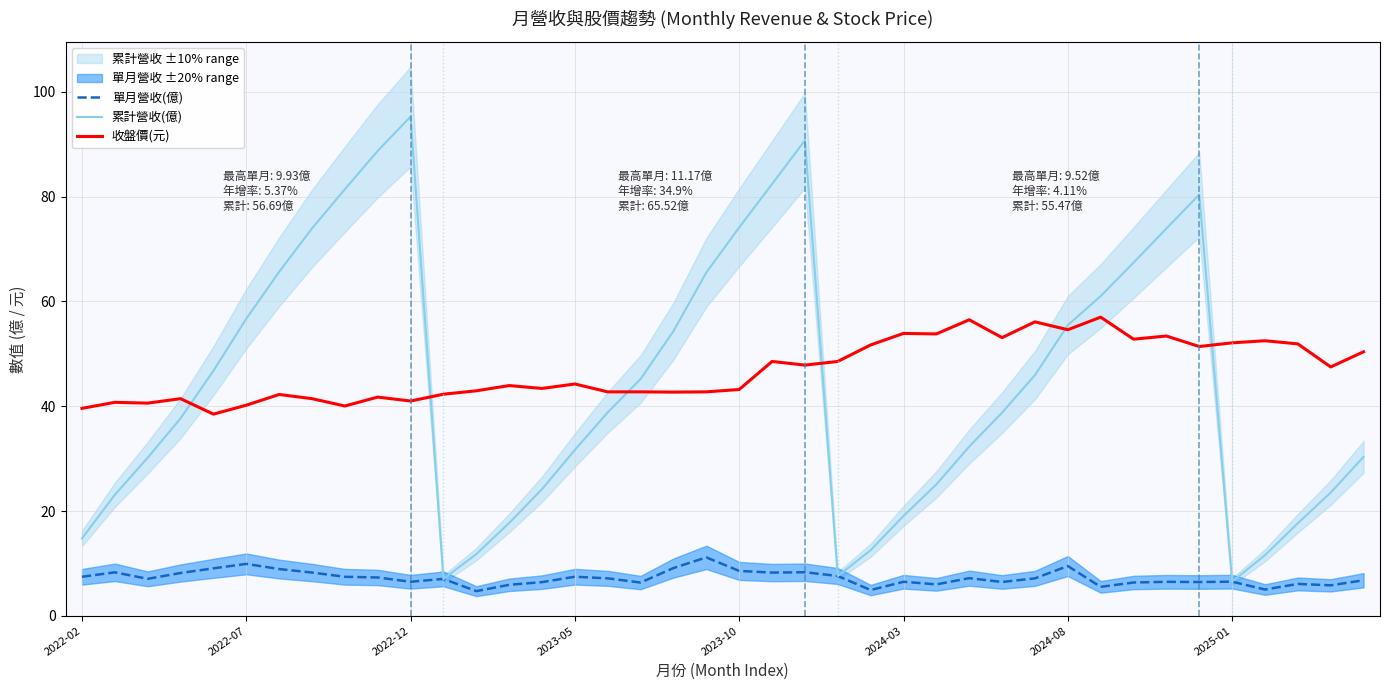

True or false: 單月營收(億) and 累計營收(億) cross at least once.

False